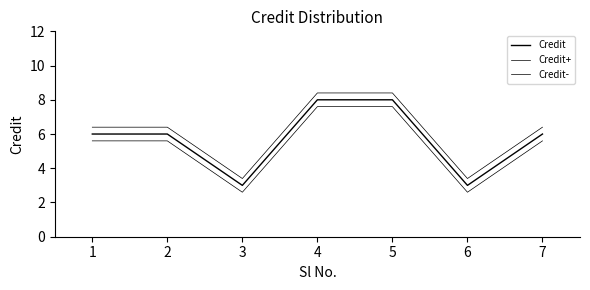

Is this an area chart (filled region under the line)?

No